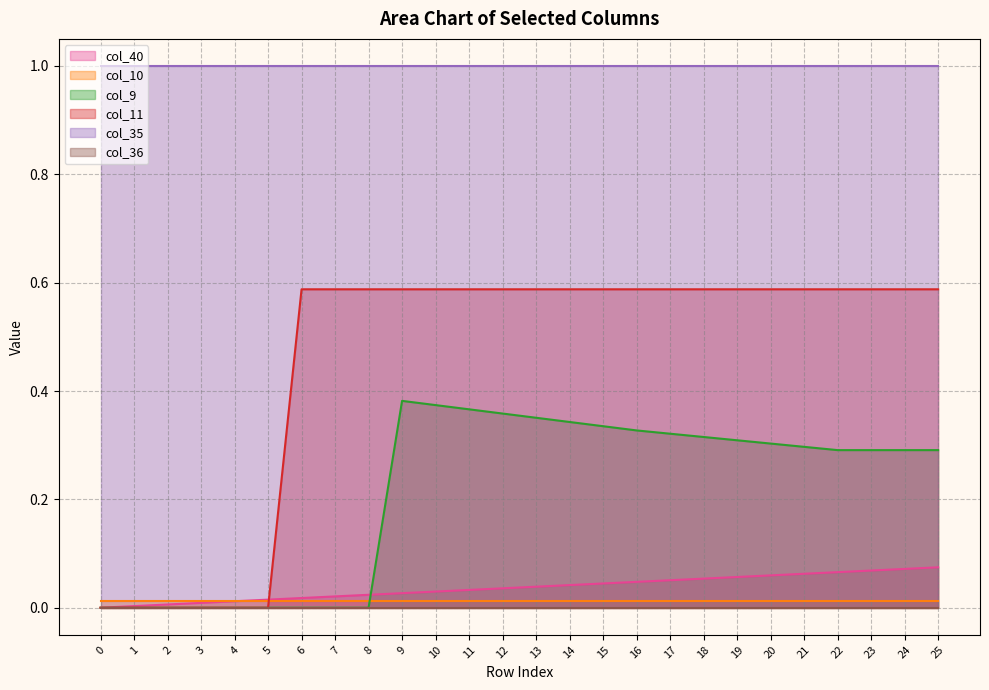

Which series has the widest spread of values?

col_11